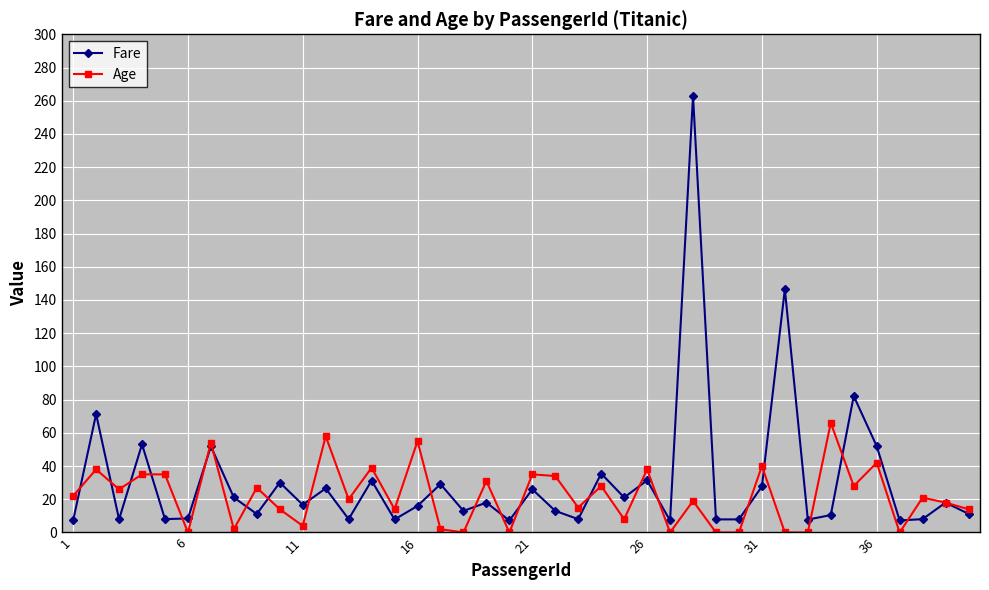

List the series in order of their peak value, lowest first.

Age, Fare